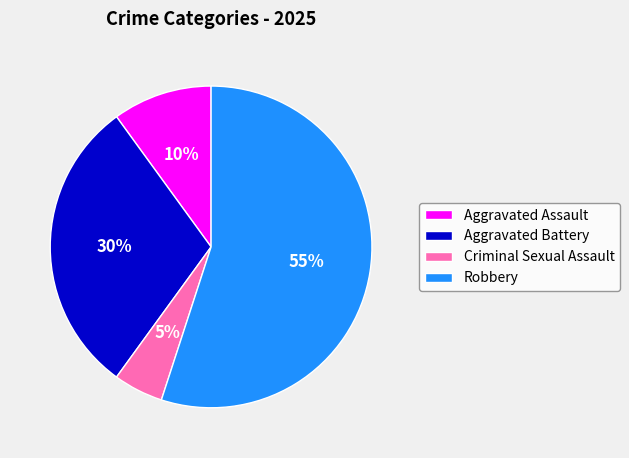

To the nearest percent, what is the difference between the largest and smallest slice percentages?

50%